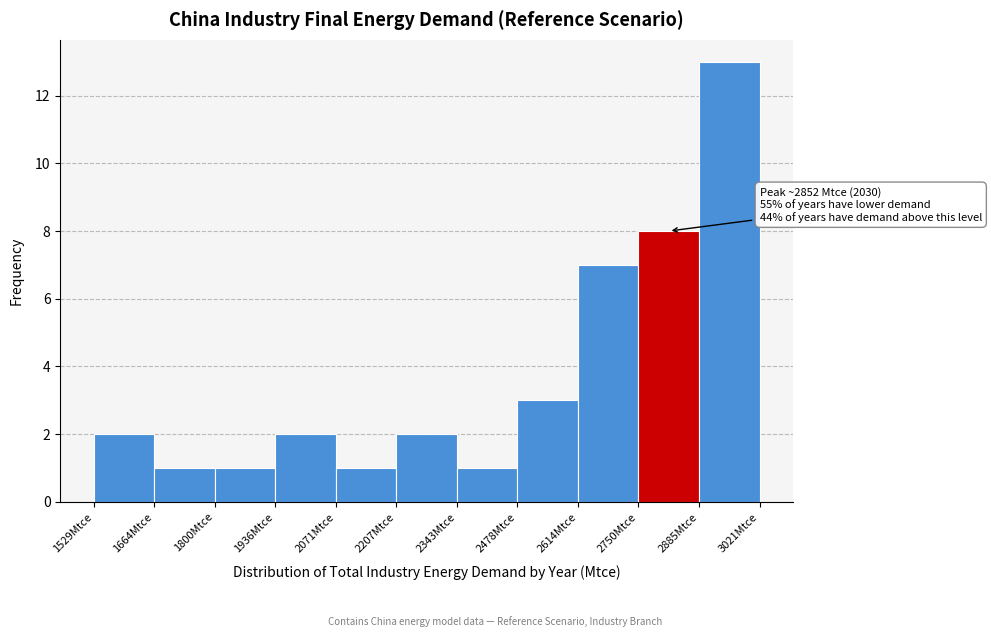

Which range on the x-axis has the tallest bar?

2880 to 3020